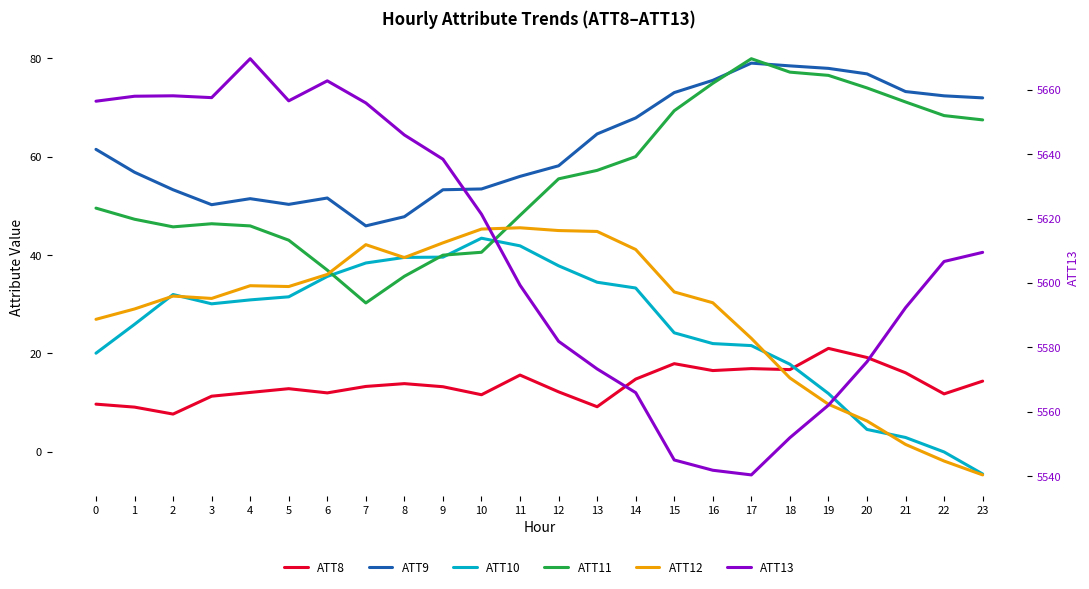

What is the approximate value of ATT12 at 8?

39.5